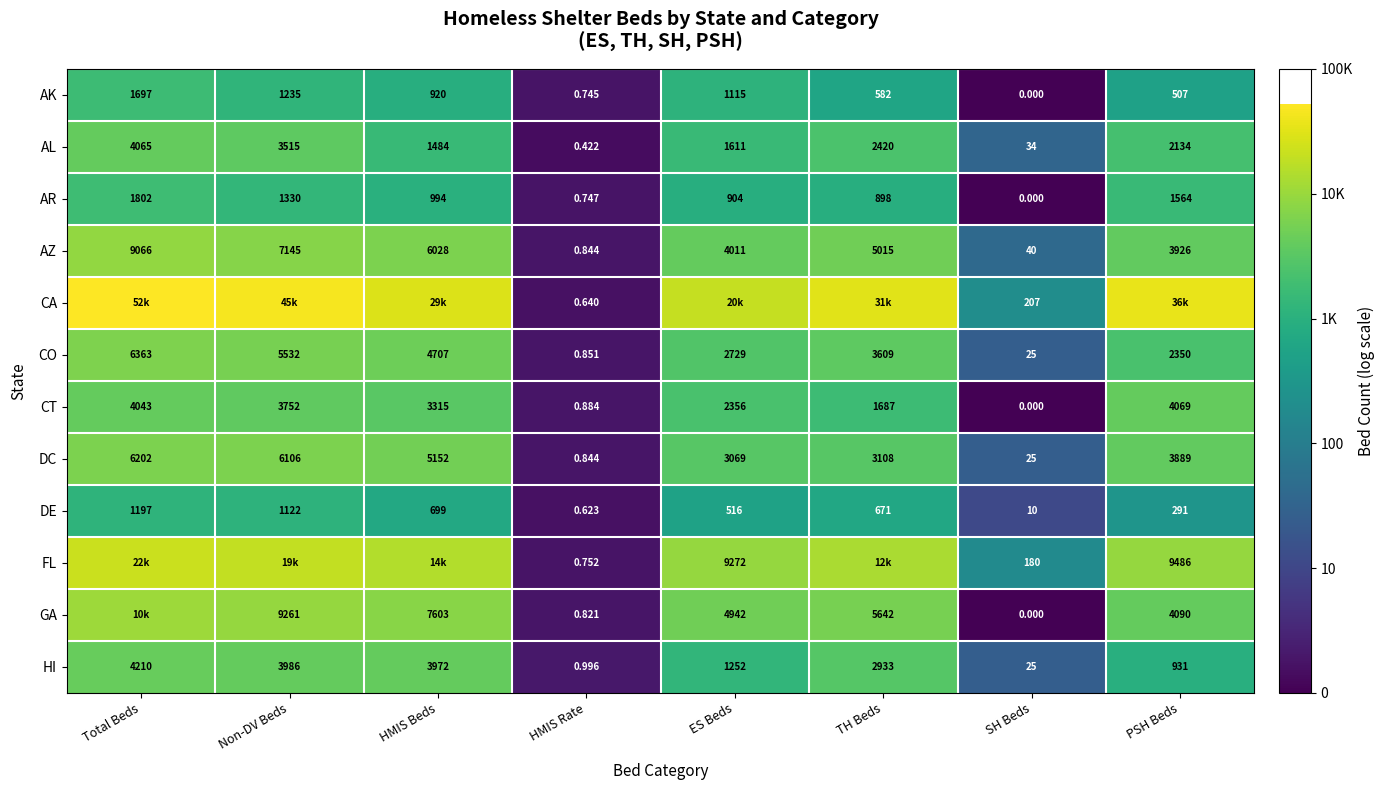

Count the number of categories in the chart.

8